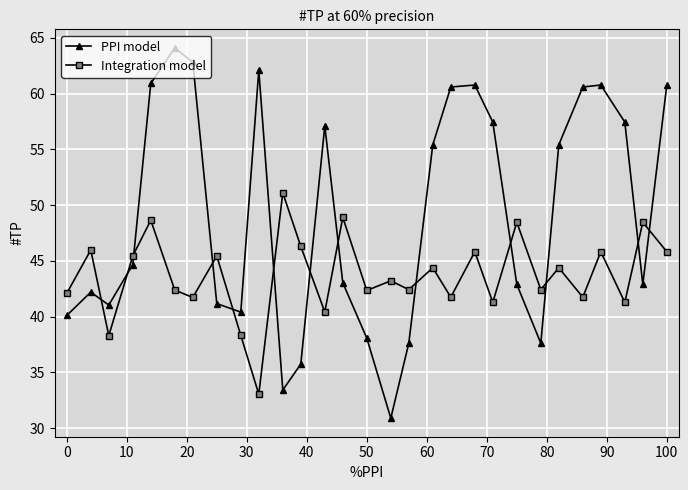

True or false: Integration model has more than 0 interior local peaks.

True